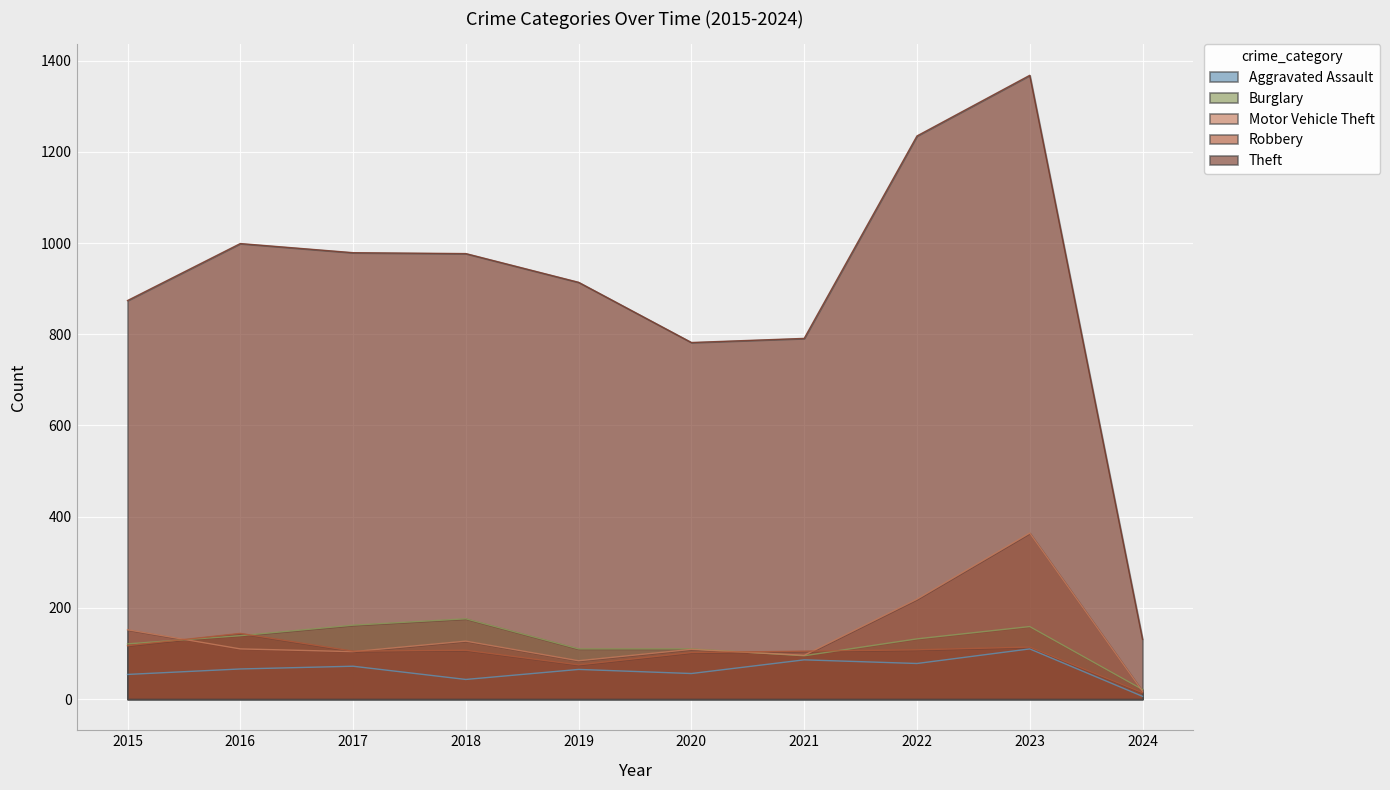

What is the approximate value of Theft at 2015, to the nearest 50?

850